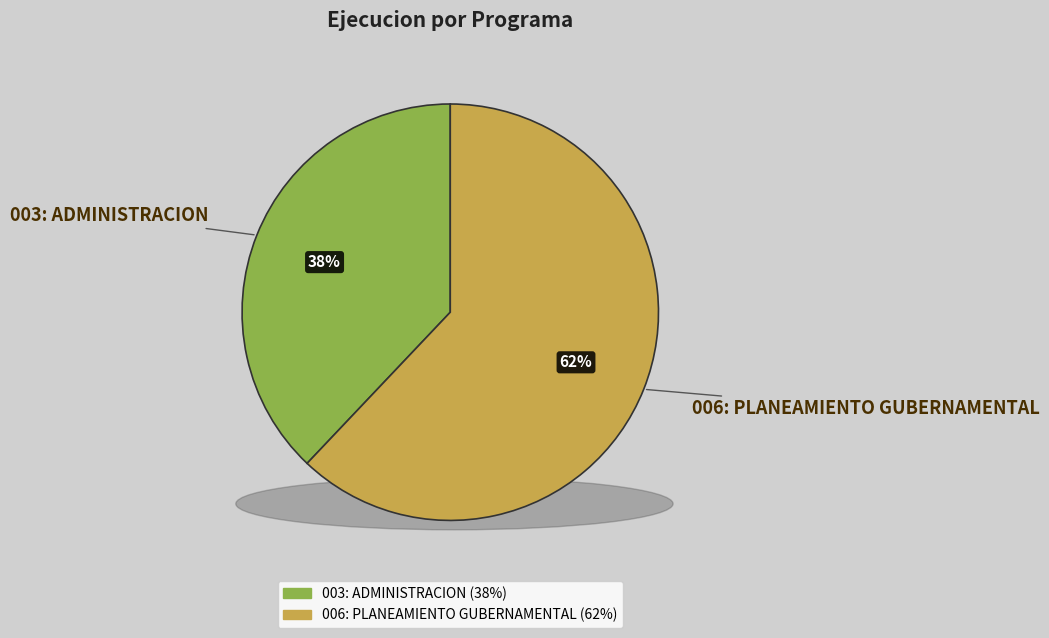

Is it true that 006: PLANEAMIENTO GUBERNAMENTAL is 51% of the pie?

False